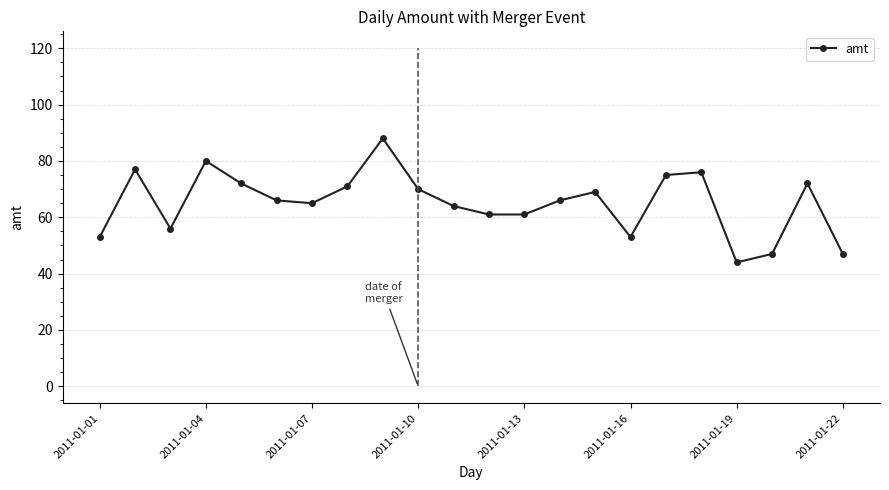

True or false: amt has more than 2 points higher than both neighbors.

True